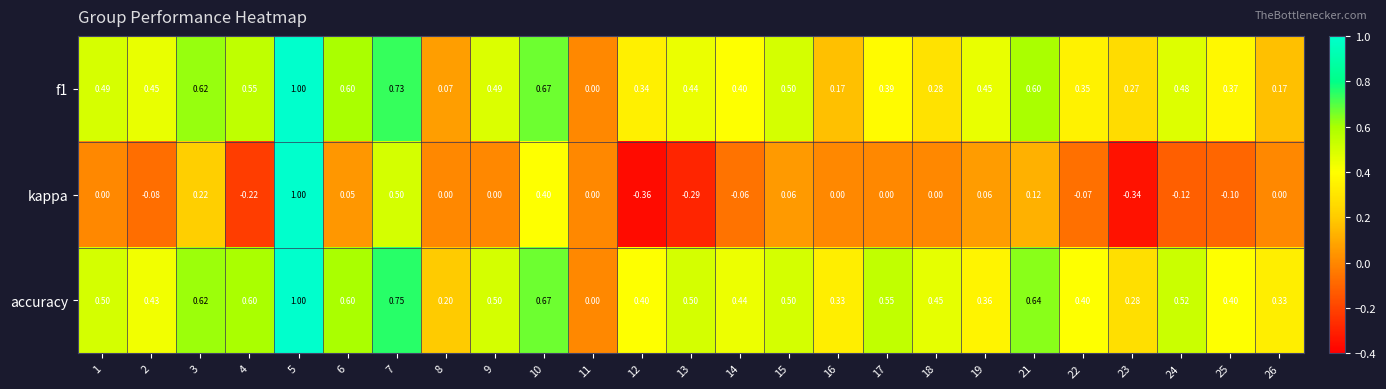

Which series has the largest range (max minus min)?

kappa